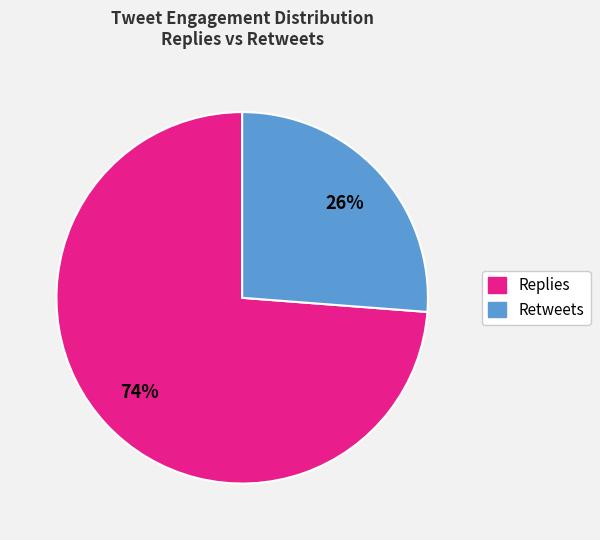

To the nearest percent, what is the difference between the largest and smallest slice percentages?

48%